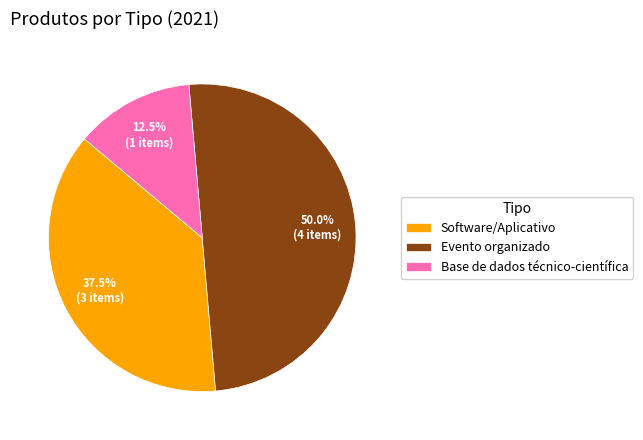

Is Base de dados técnico-científica the majority of the pie?

No